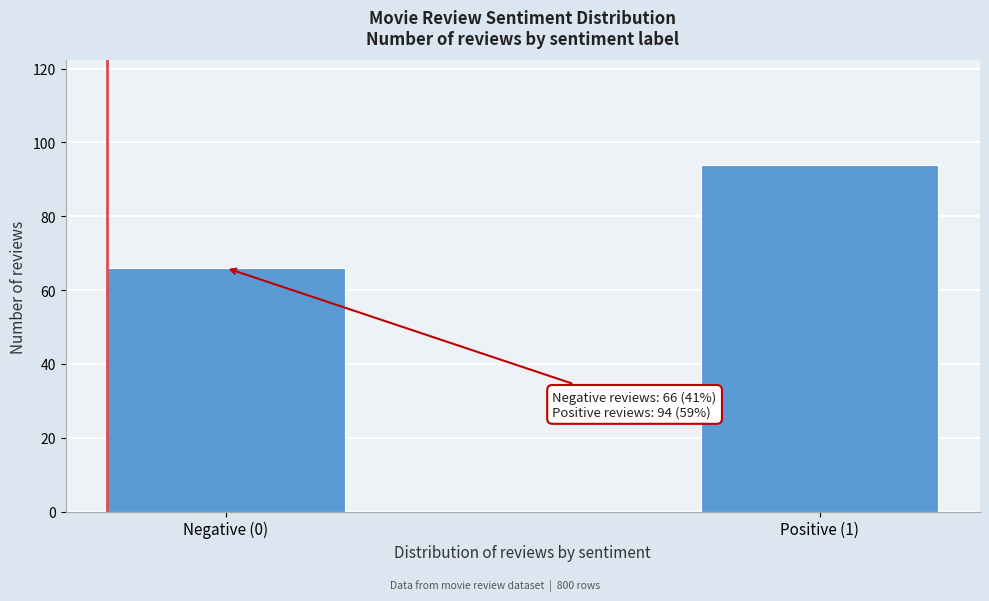

Reading right to left, transcribe all the data shown in this chart.

Positive (1)=94	Negative (0)=66